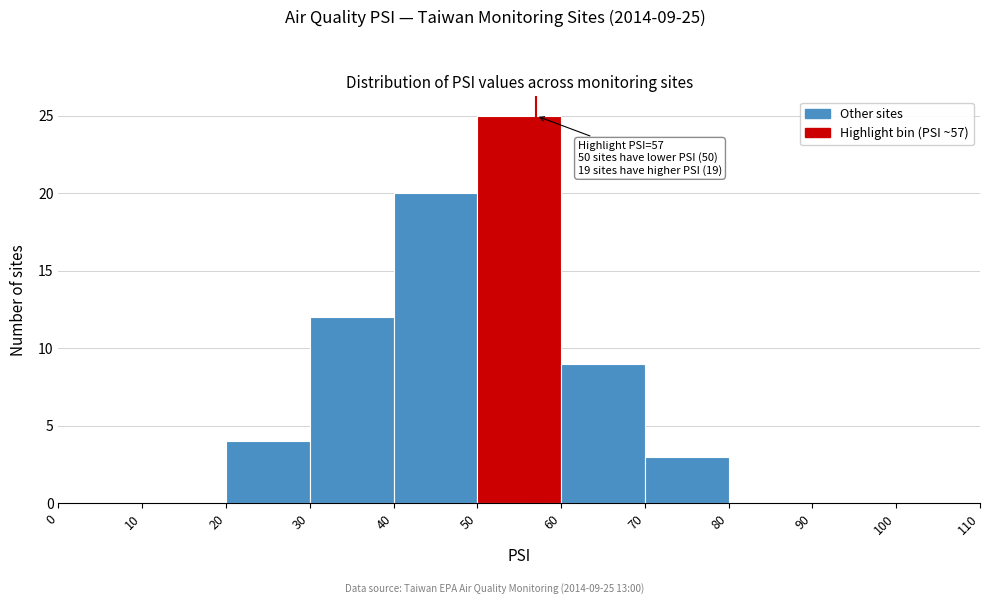

Which range on the x-axis has the tallest bar?

50 to 60